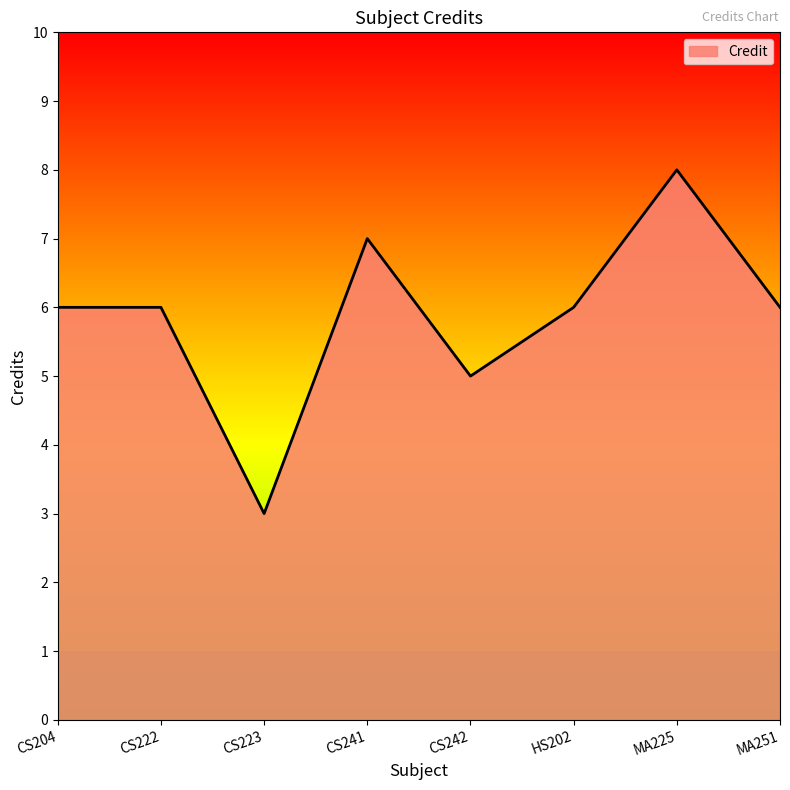

Approximately how many times larger is the value at CS204 compared to CS241?

0.9